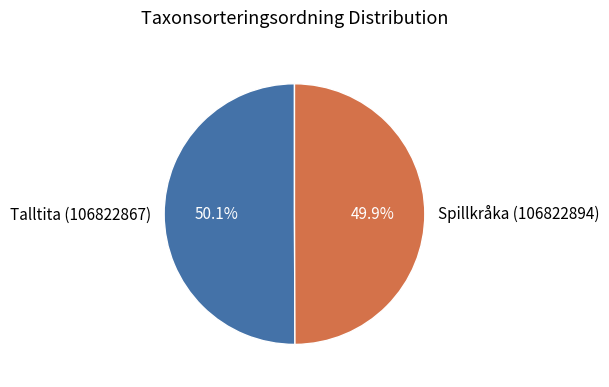

What is the ratio of the value at Talltita (106822867) to the value at Spillkråka (106822894)?

1.0